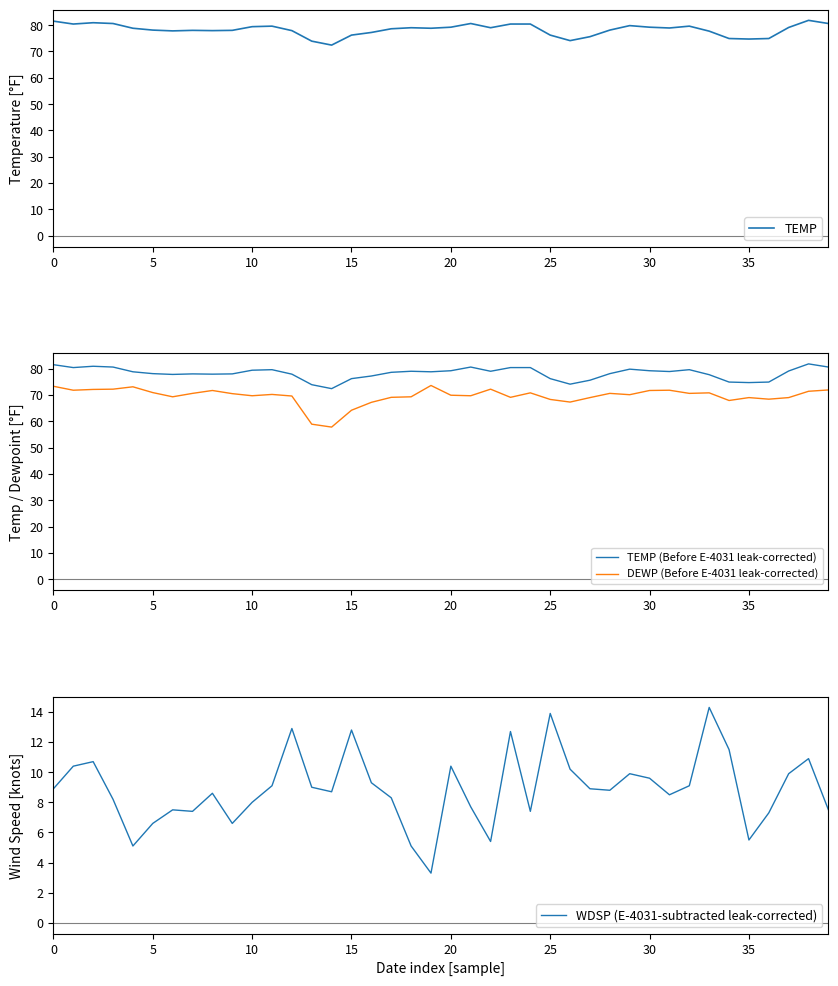

What is the highest value of the WDSP (E-4031-subtracted leak-corrected) series?

14.3